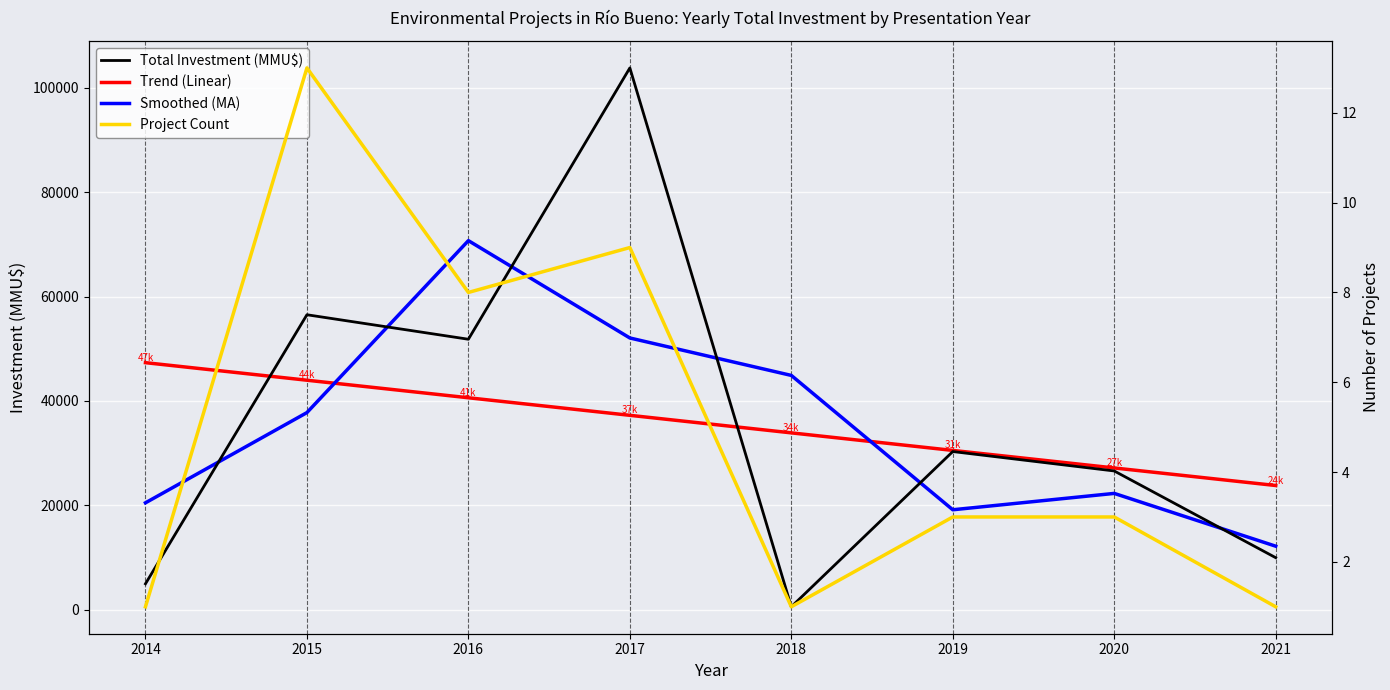

Reading left to right, list all the values displayed in this chart.

Total Investment (MMU$): 2014=5000.0	2015=56507.0	2016=51818.0	2017=103761.0	2018=600.0	2019=30316.0	2020=26600.0	2021=10000.0
Trend (Linear): 2014=47333.7	2015=43974.1	2016=40614.6	2017=37255.0	2018=33895.5	2019=30535.9	2020=27176.4	2021=23816.8
Smoothed (MA): 2014=20502.3	2015=37775.0	2016=70695.3	2017=52059.7	2018=44892.3	2019=19172.0	2020=22305.3	2021=12200.0
Project Count: 2014=1.0	2015=13.0	2016=8.0	2017=9.0	2018=1.0	2019=3.0	2020=3.0	2021=1.0